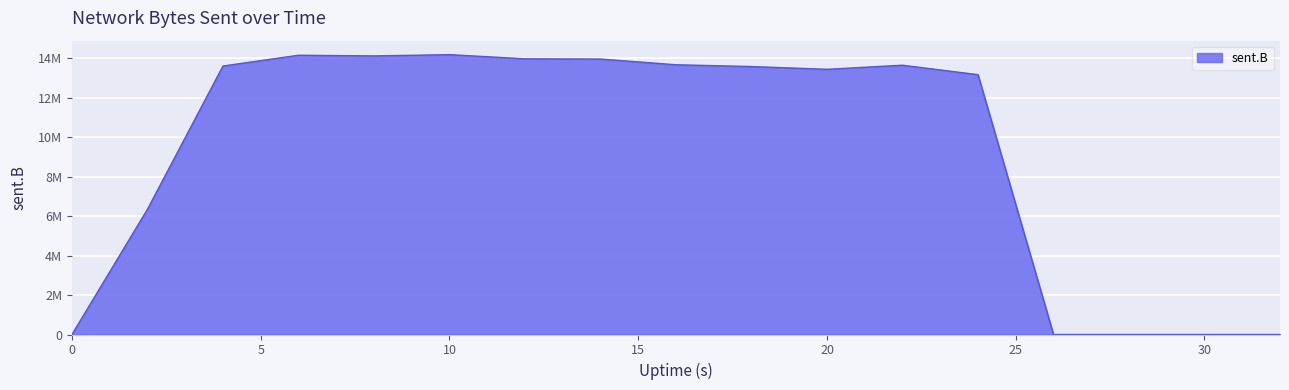

What is the difference between the second highest and minimum values?

14153980